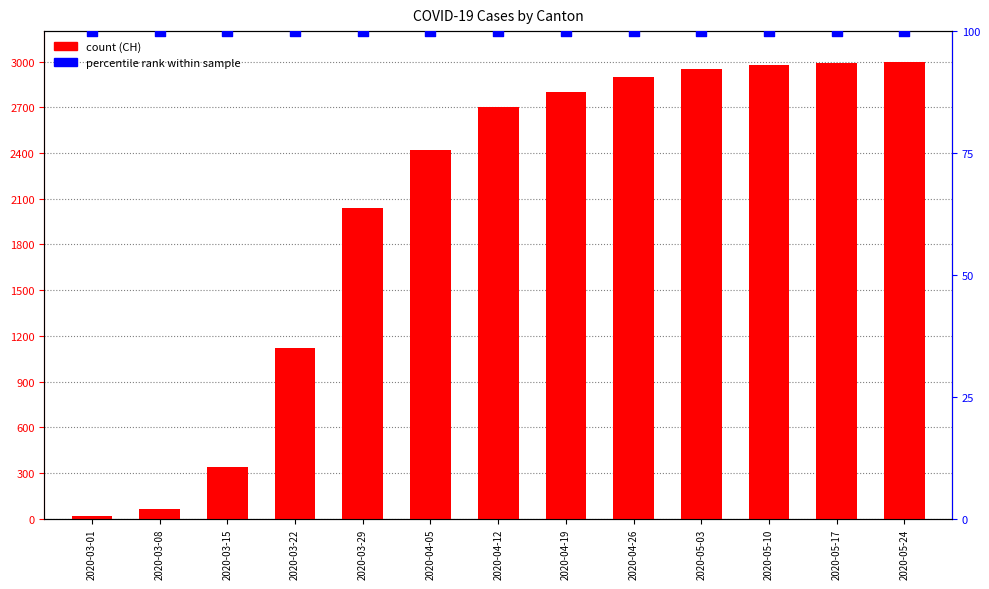

Which series has the largest total across all categories?

CH (count)